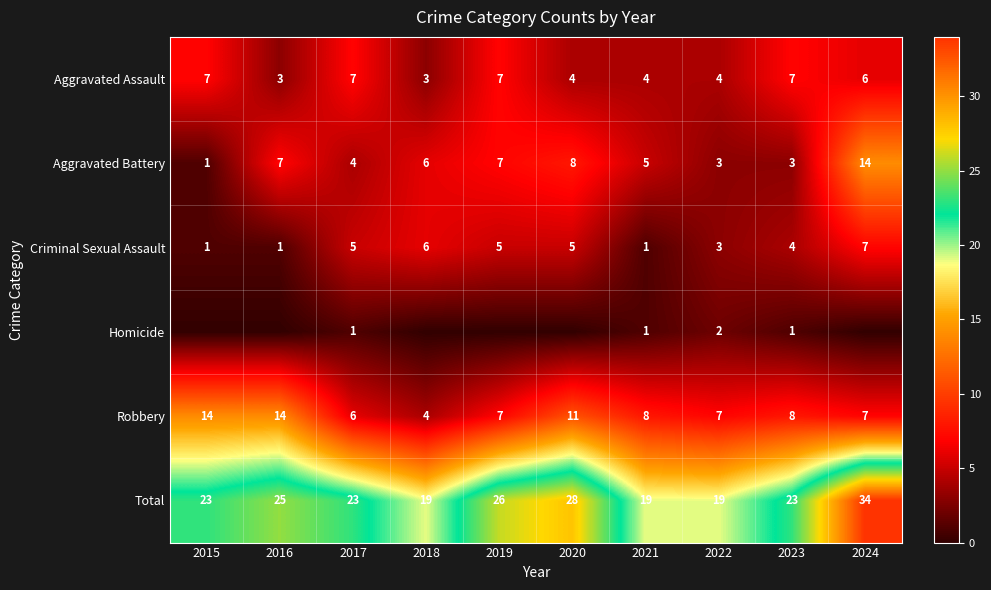

How many distinct data groups are displayed?

6